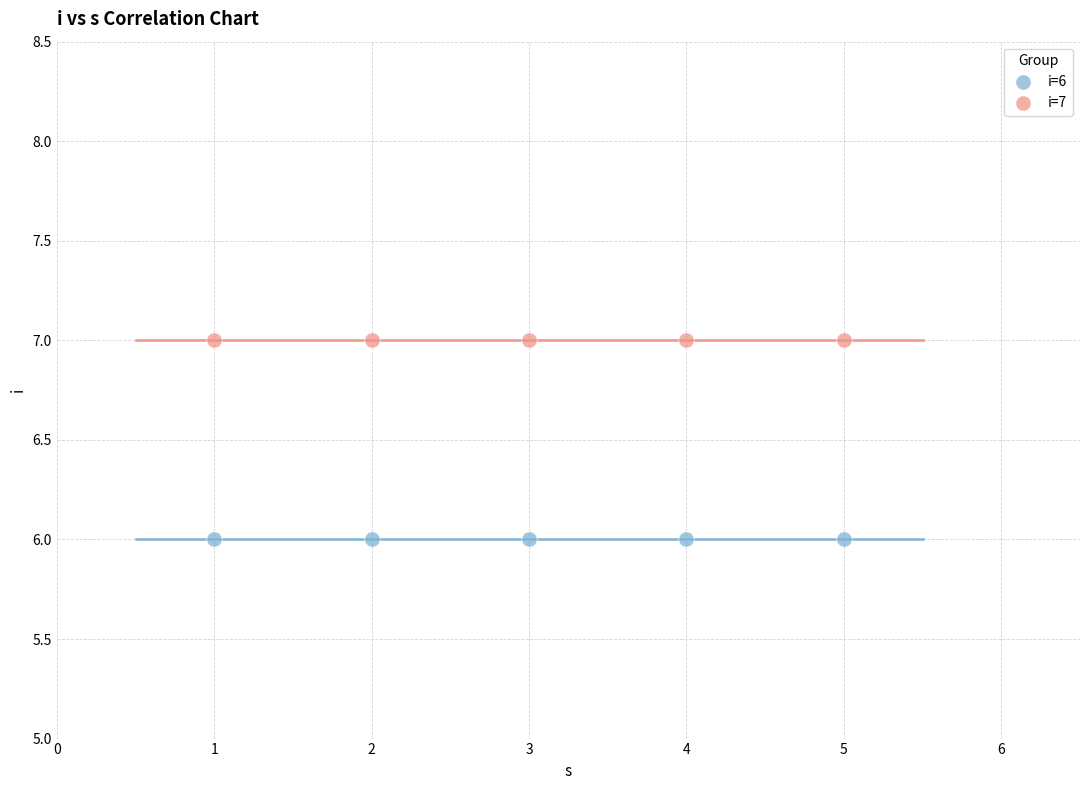

Which series contains the highest Y value?

i=7